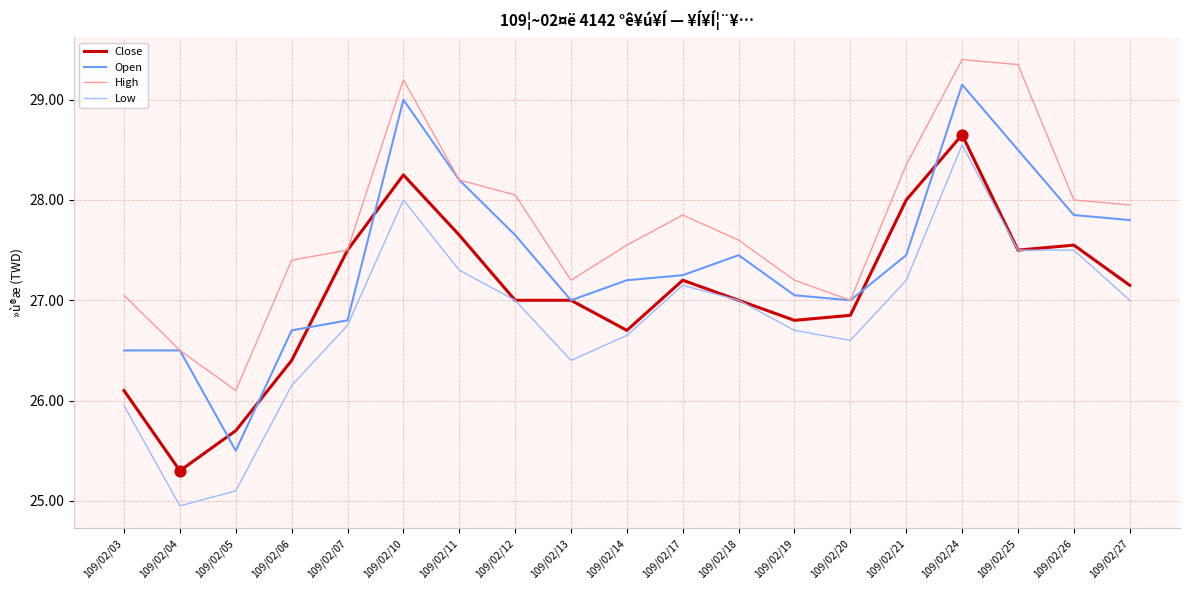

At which category is the sum across all series the highest?

109/02/24